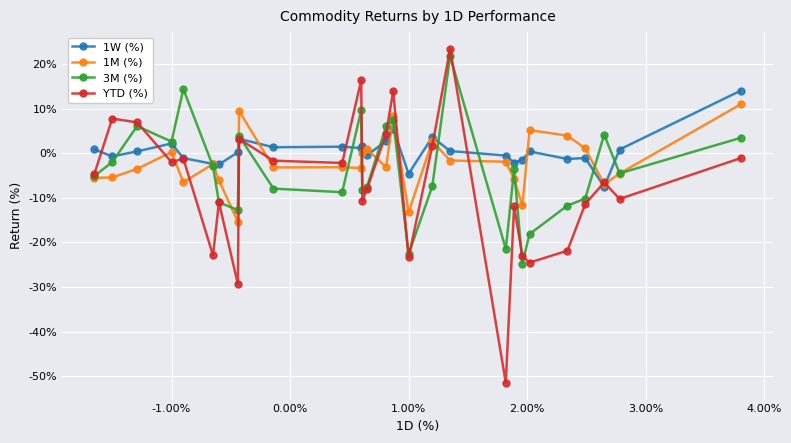

Is this an area chart (filled region under the line)?

No